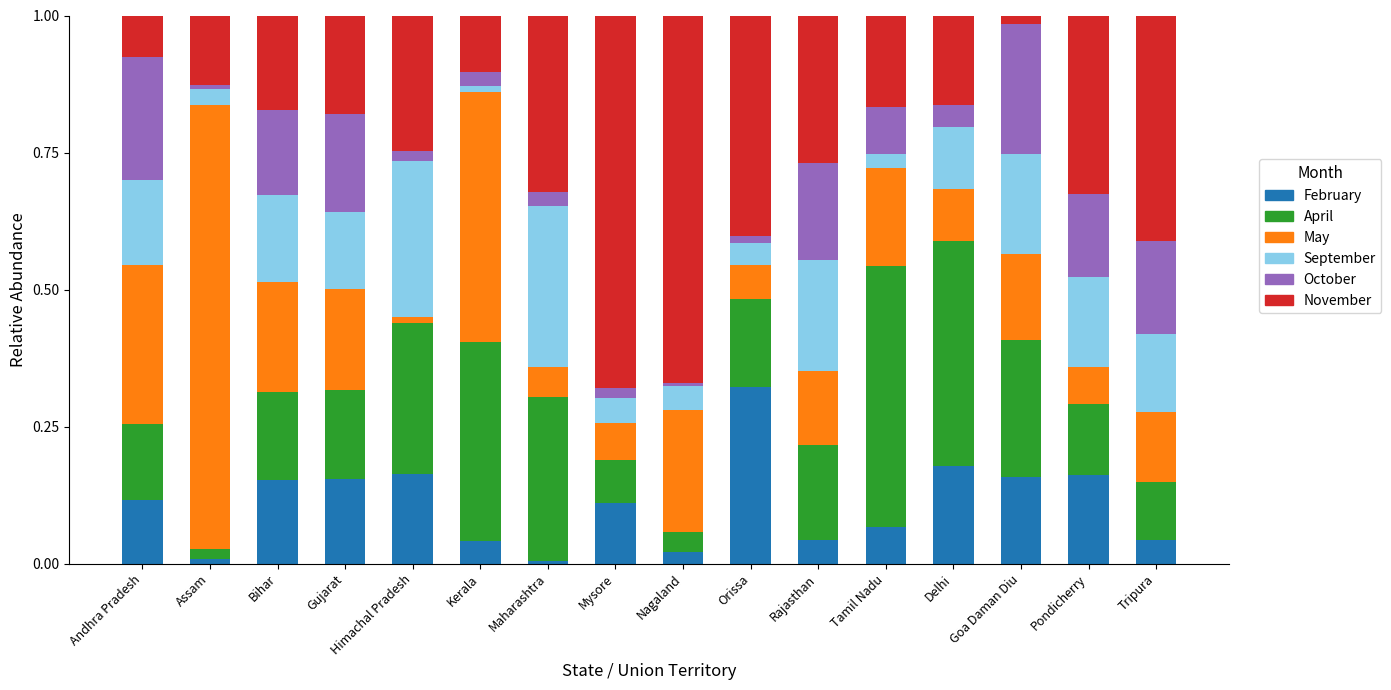

The value of February at Delhi is 0.2. True or false?

True